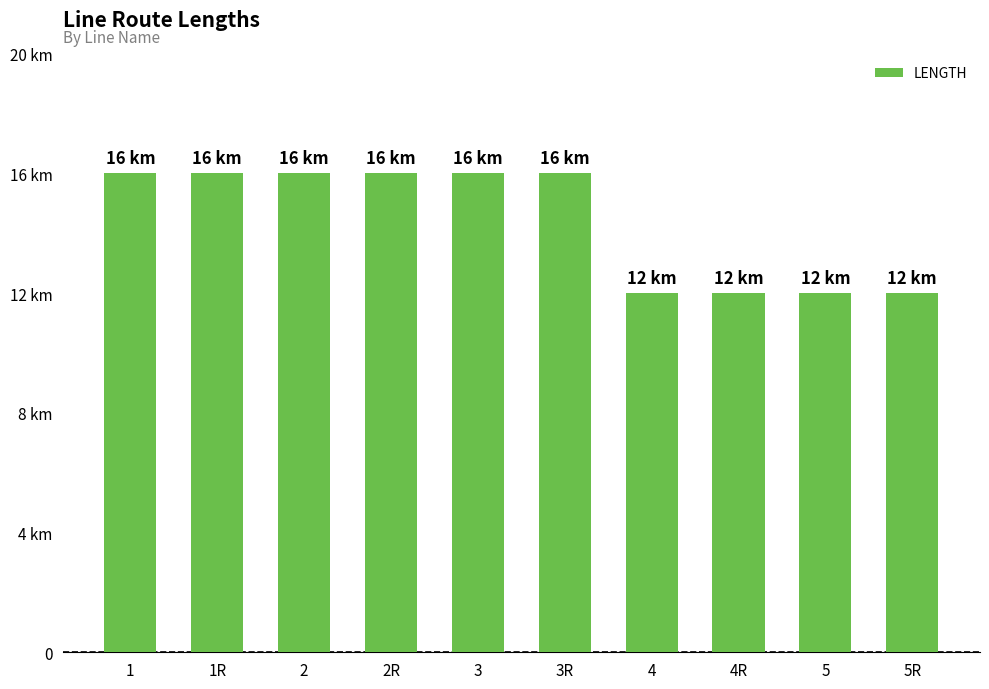

Which has a higher value, 4R or 5R?

4R